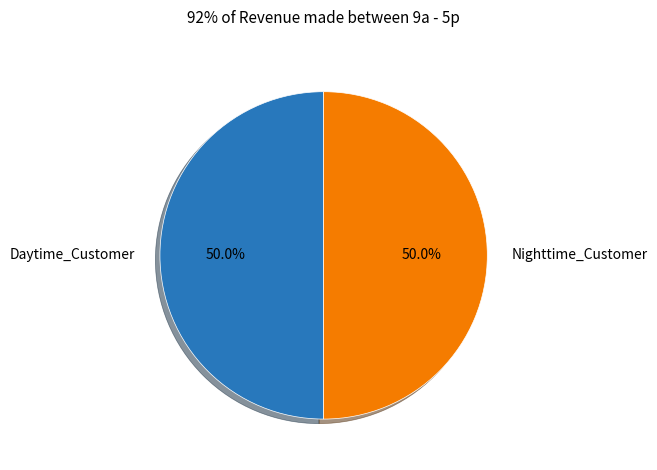

What is the total percentage of Daytime_Customer and Nighttime_Customer?

100.0%